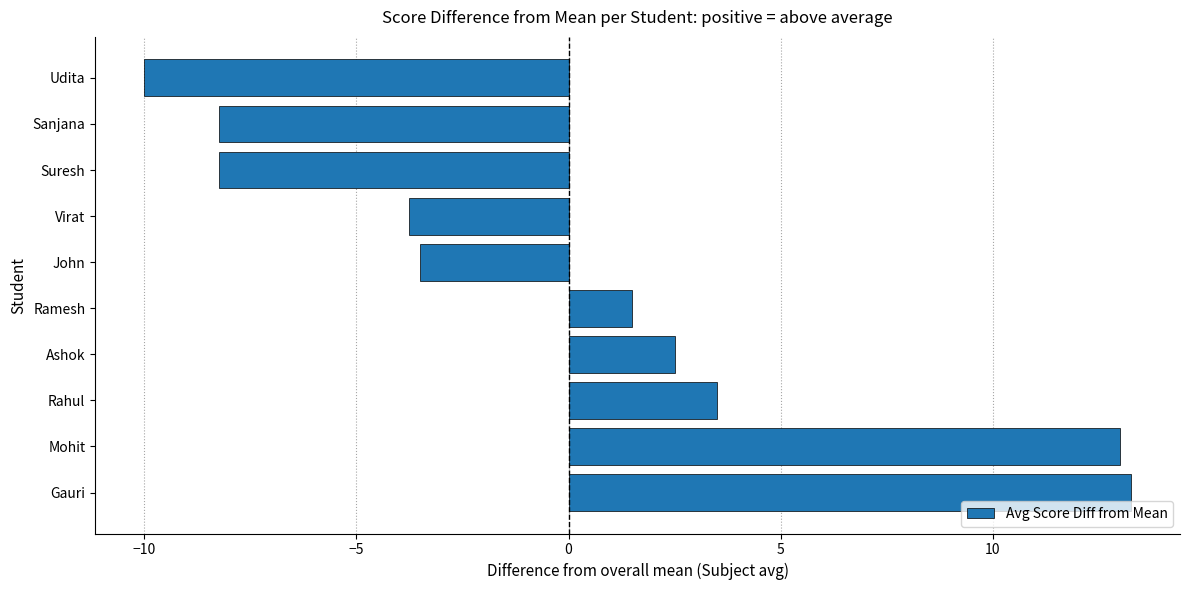

True or false: the data shows 0.7 at Ramesh.

False